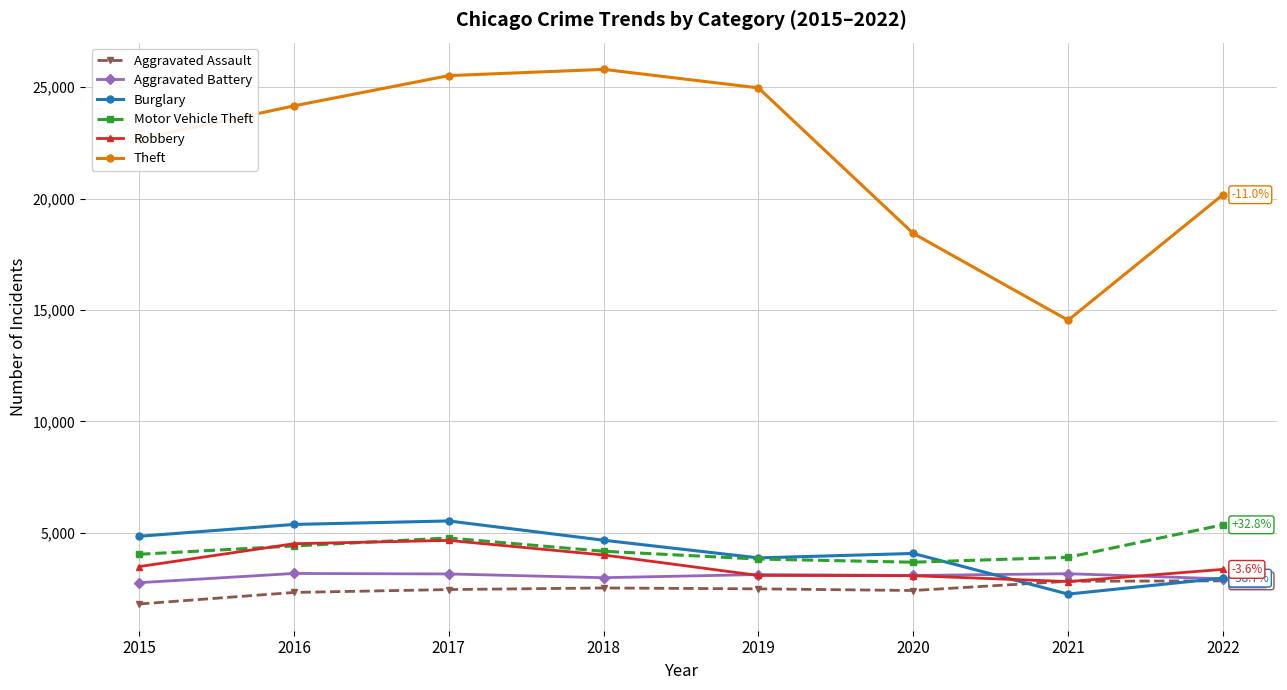

Is it true that Theft equals 22671 at 2015?

True